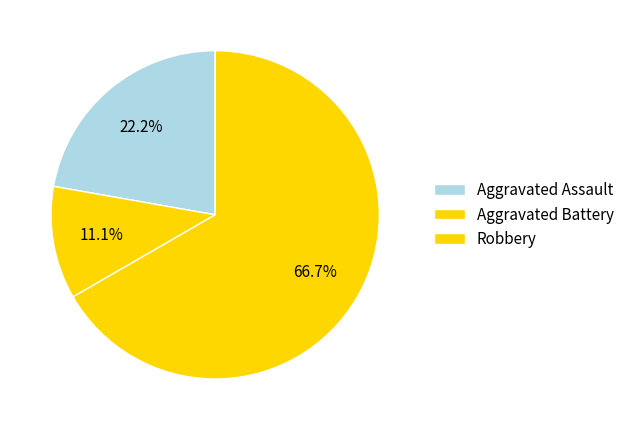

Approximately how many times larger is the value at Aggravated Assault compared to Robbery?

0.3